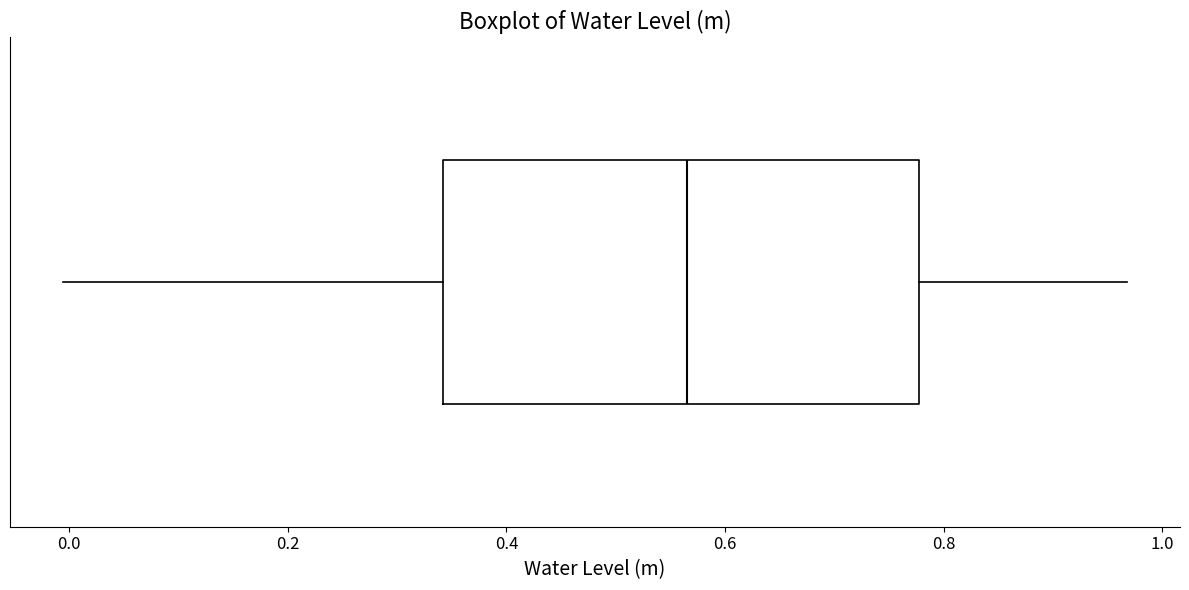

Where does the left whisker of the box end on the x-axis? The values are not printed on the chart, so give them approximately, as read against the axis.

0.00